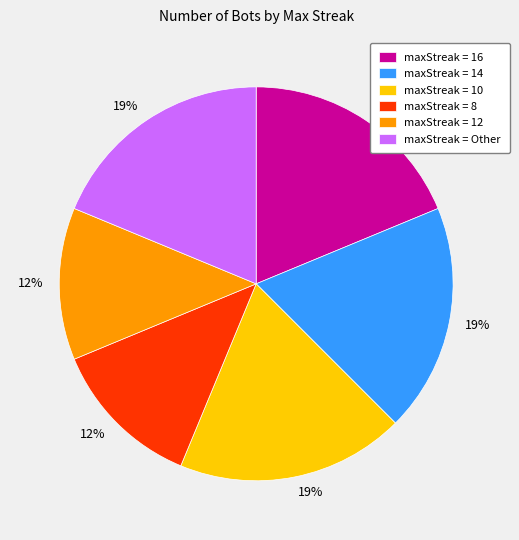

Is there a majority slice in this chart?

No